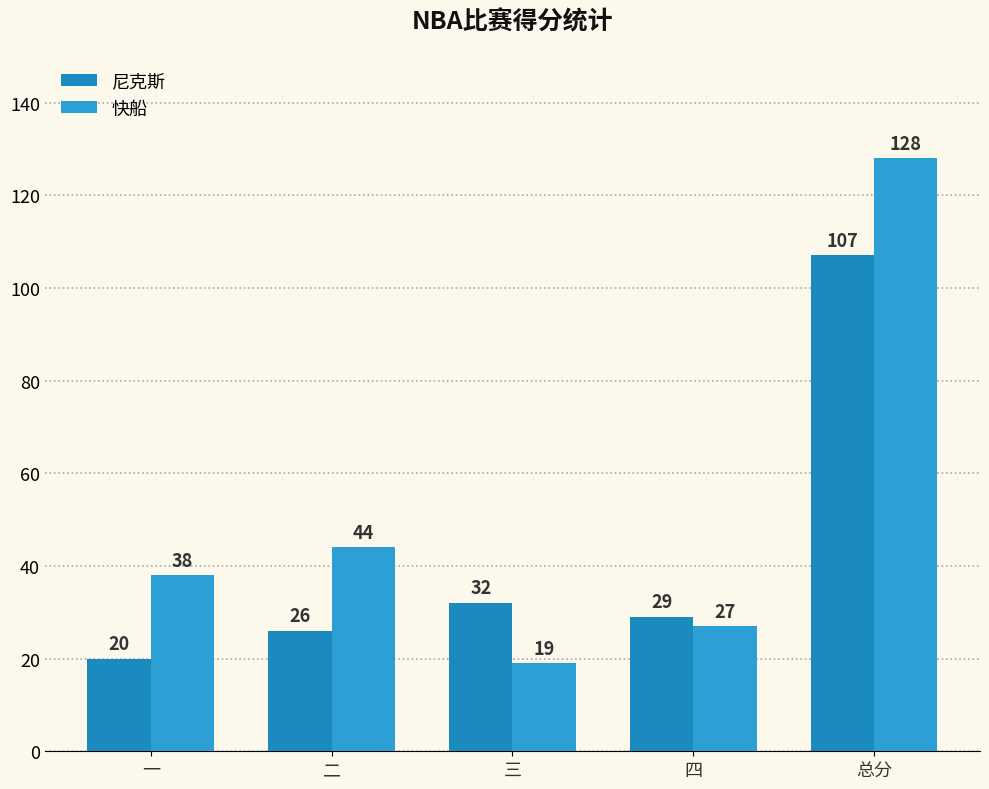

Rank the series by their maximum value, from highest to lowest.

快船, 尼克斯